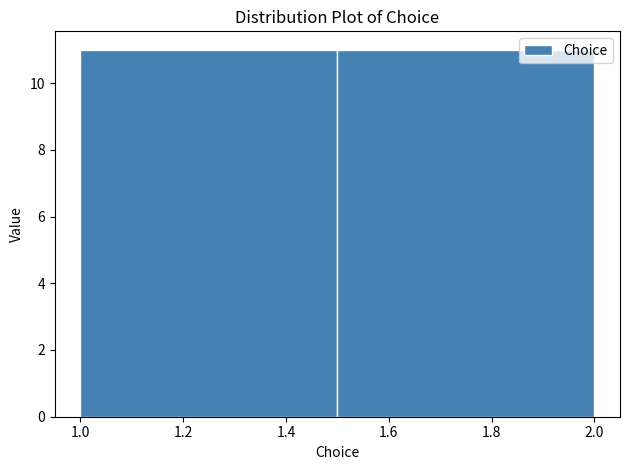

Reading left to right, list every bar in this chart as the range it spans on the x-axis followed by its height. The values are not printed on the chart, so give them approximately, as read against the axis.

1.0 to 1.5: 11
1.5 to 2.0: 11